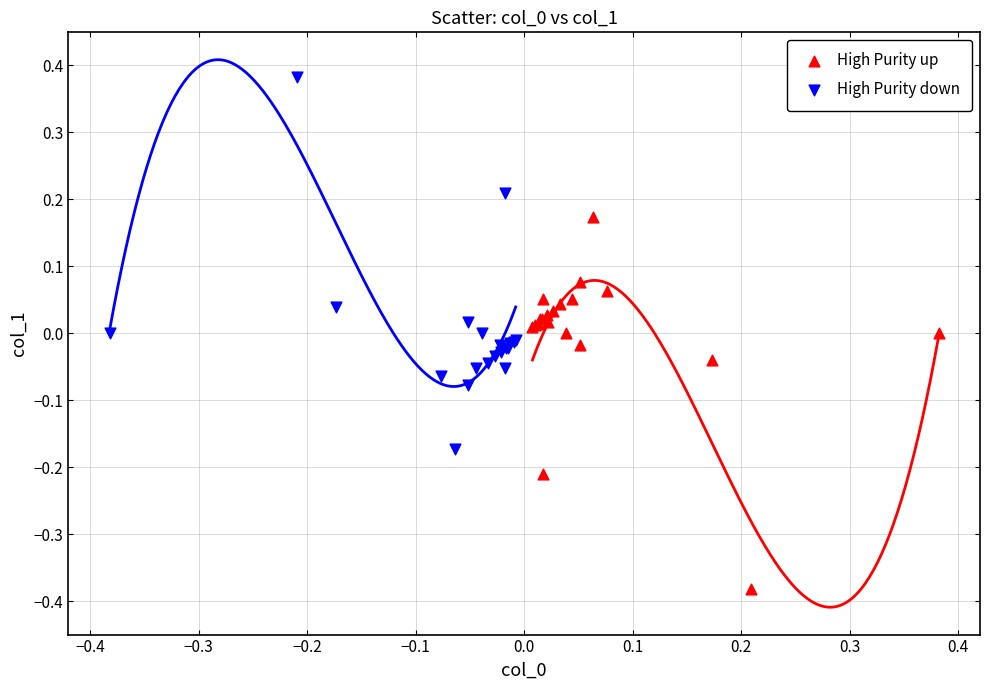

Which series reaches the maximum Y coordinate?

High Purity down